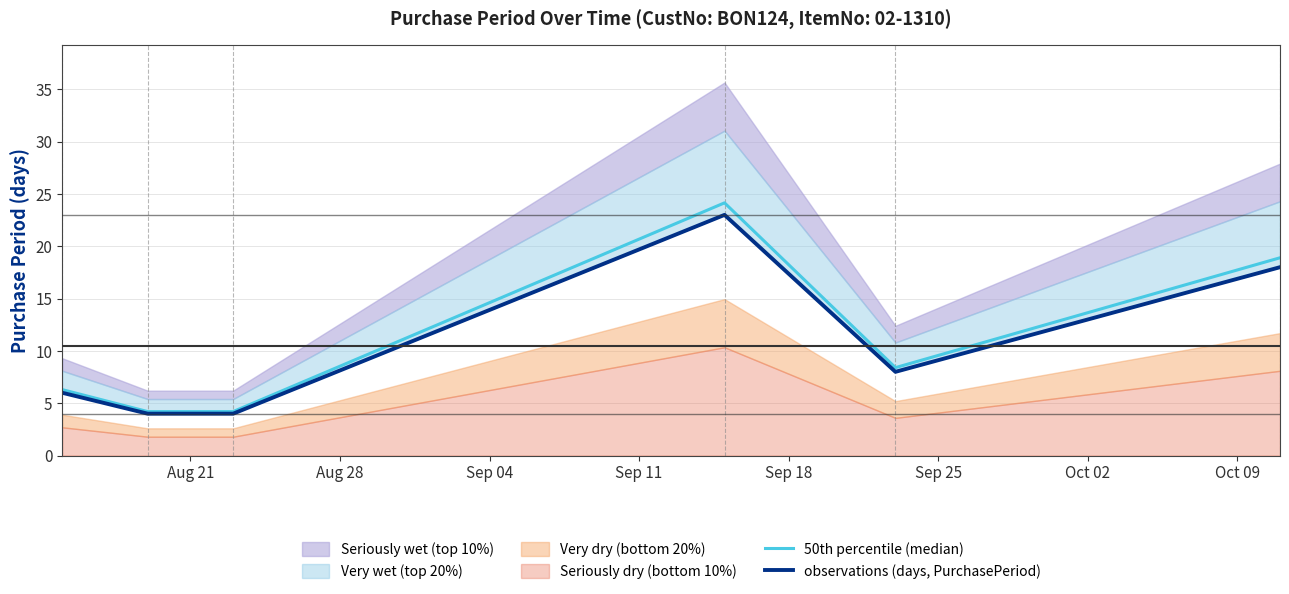

What is the minimum value for 50th percentile (median)?

4.2